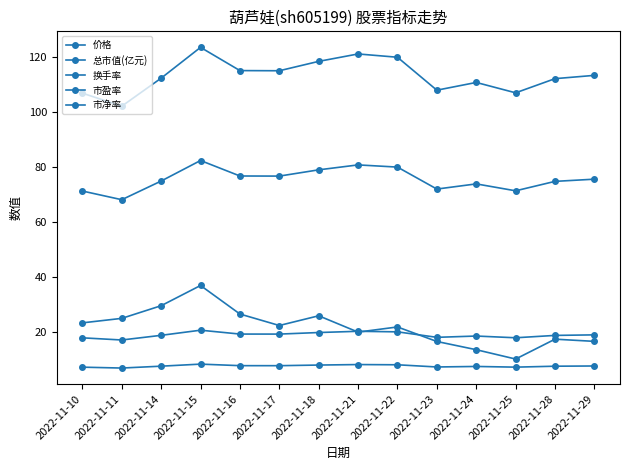

Which series has the largest total across all categories?

市盈率